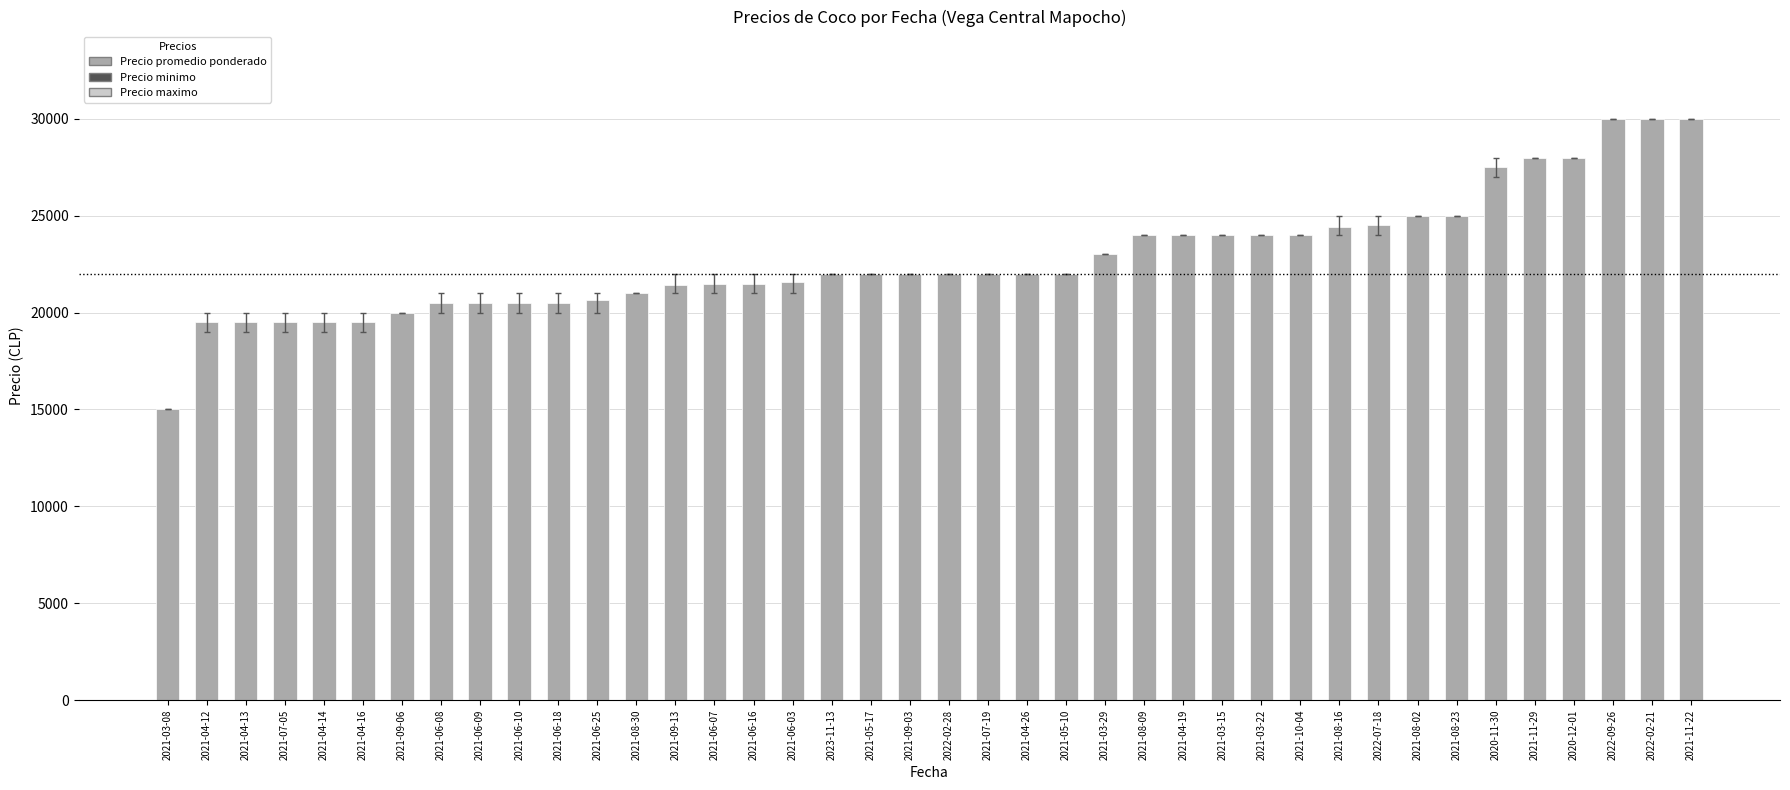

What is the ratio of the value at 2021-09-13 to the value at 2022-02-28?

1.0